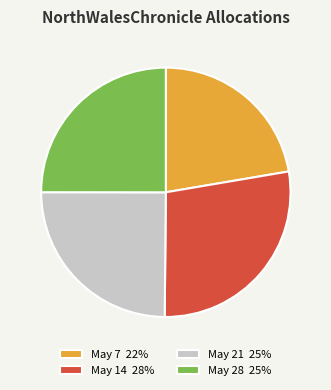

Between May 28 25% and May 14 28%, which is larger?

May 14 28%